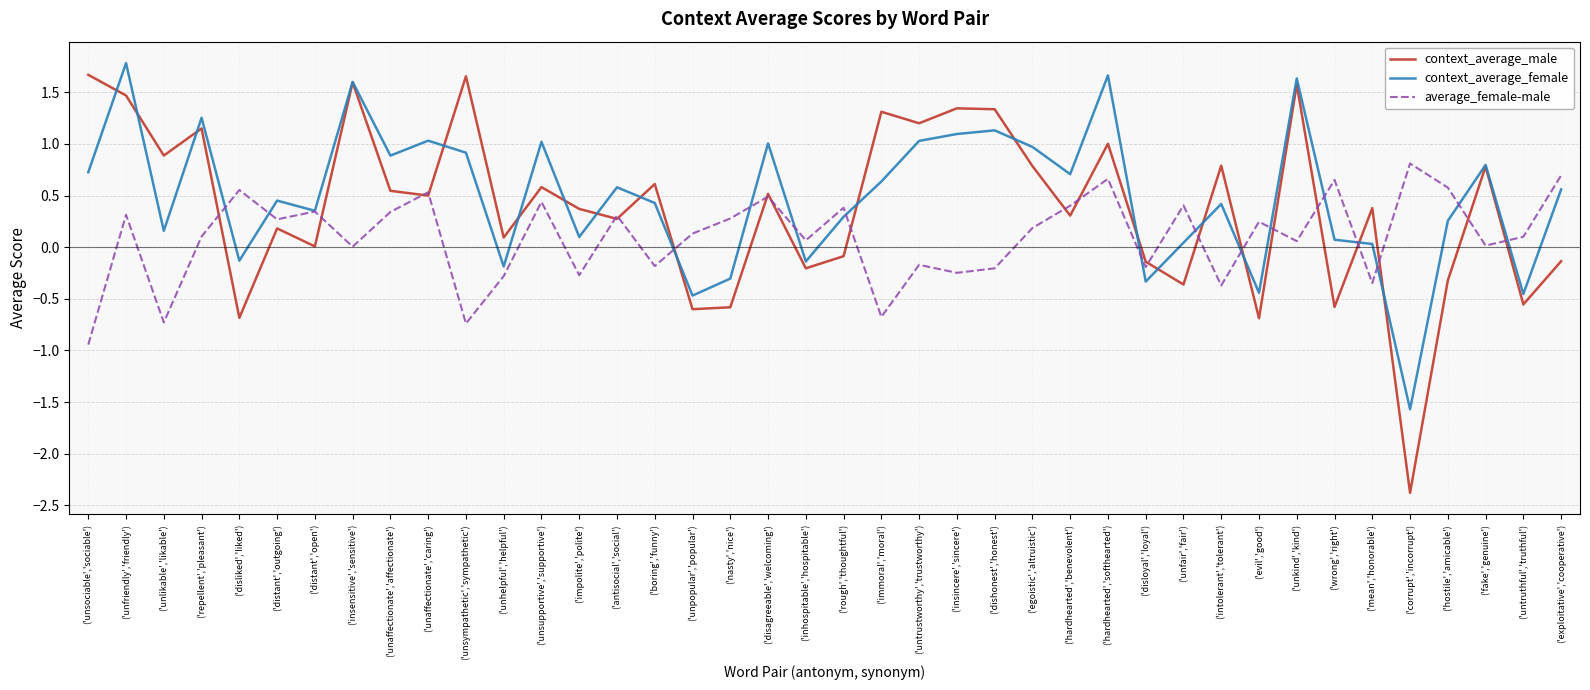

What position from the left is ('unsympathetic','sympathetic')?

11